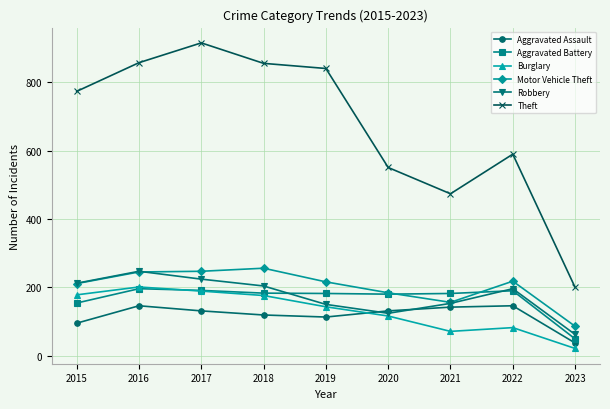

After their last crossing, which series has the higher values: Burglary or Aggravated Battery?

Aggravated Battery